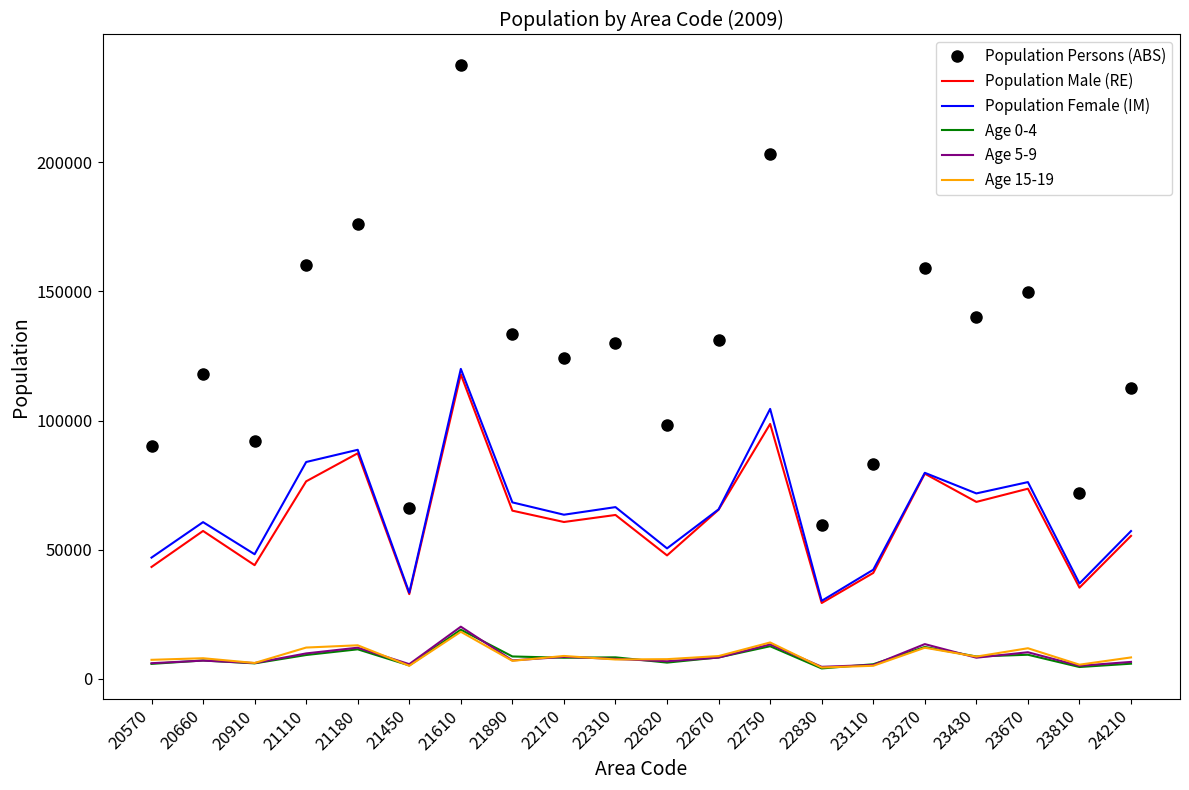

Which series has the largest total across all categories?

Population Persons (ABS)